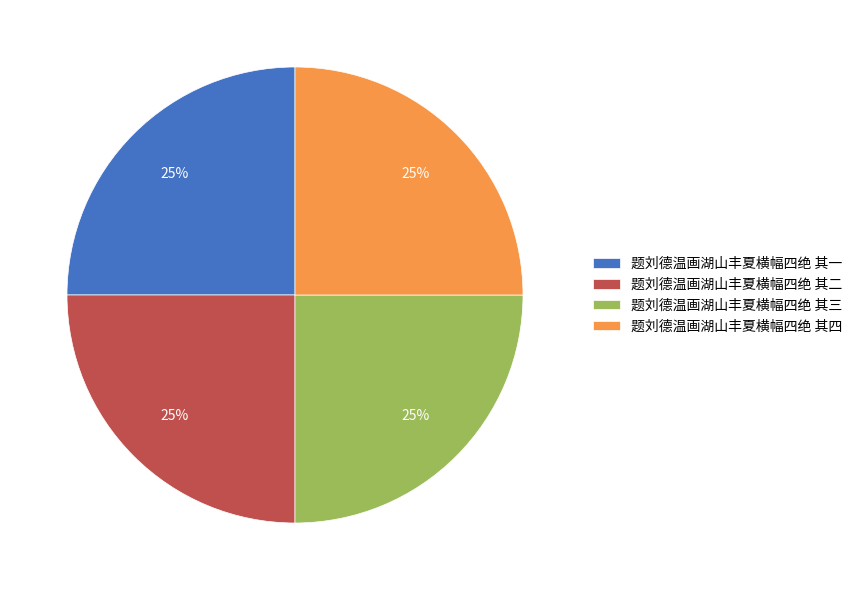

Approximately how many times larger is the value at 题刘德温画湖山丰夏横幅四绝 其二 compared to 题刘德温画湖山丰夏横幅四绝 其三?

1.0